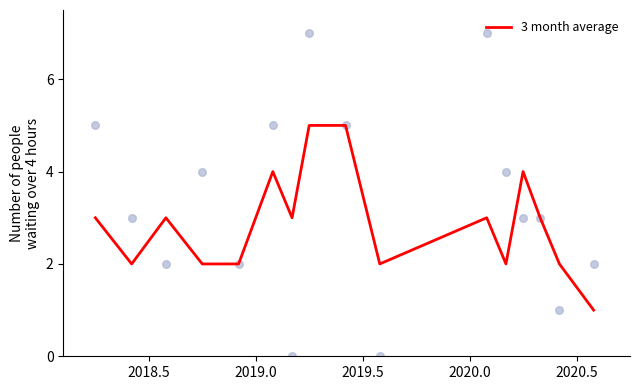

Which series has the largest total across all categories?

scatter